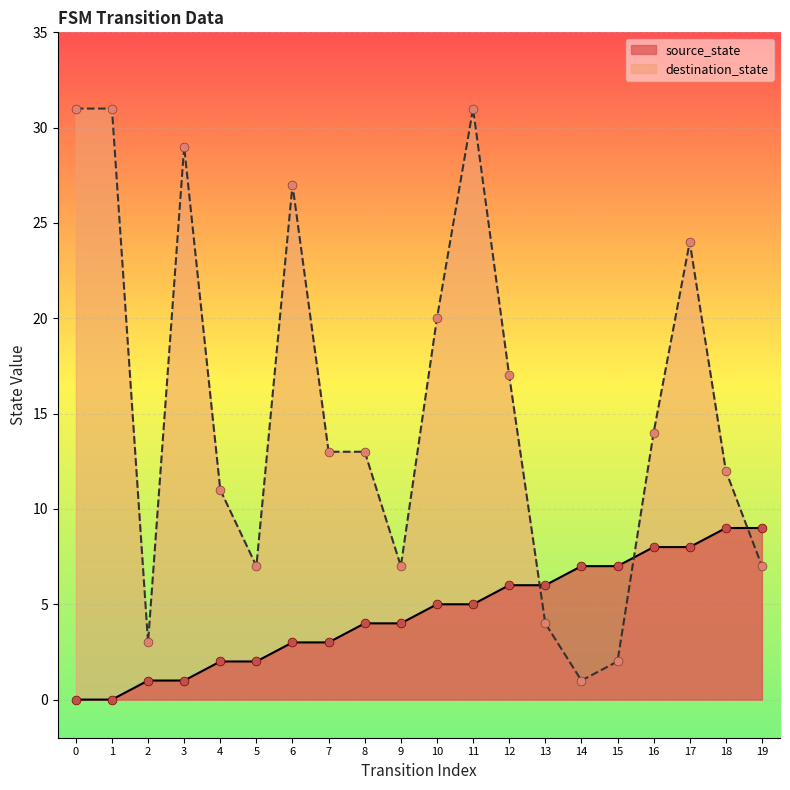

Which series reaches the minimum Y coordinate?

source_state